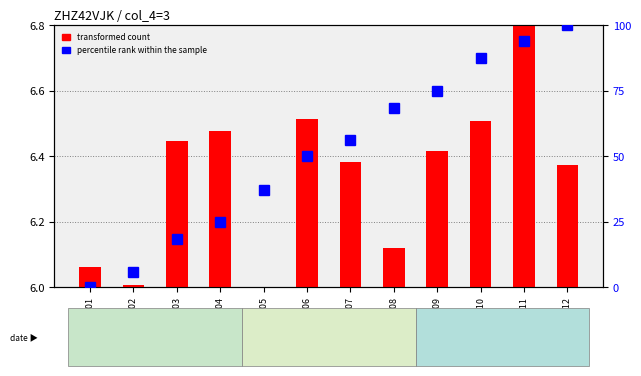

List the labels in order of transformed count value, largest first.

2022-01-11, 2022-01-06, 2022-01-10, 2022-01-04, 2022-01-03, 2022-01-09, 2022-01-07, 2022-01-12, 2022-01-08, 2022-01-01, 2022-01-02, 2022-01-05